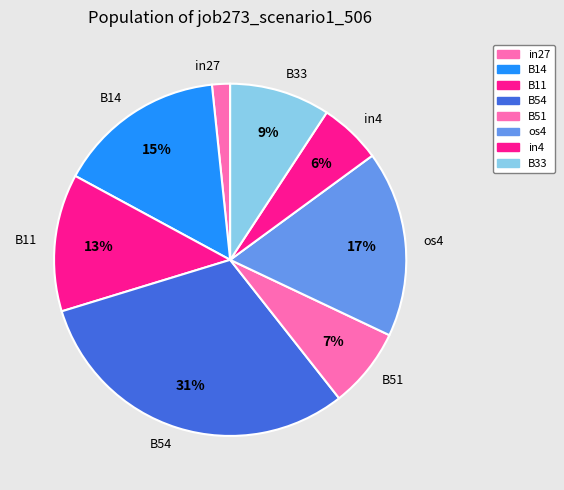

Is the sum of os4 and B14 greater than half?

No